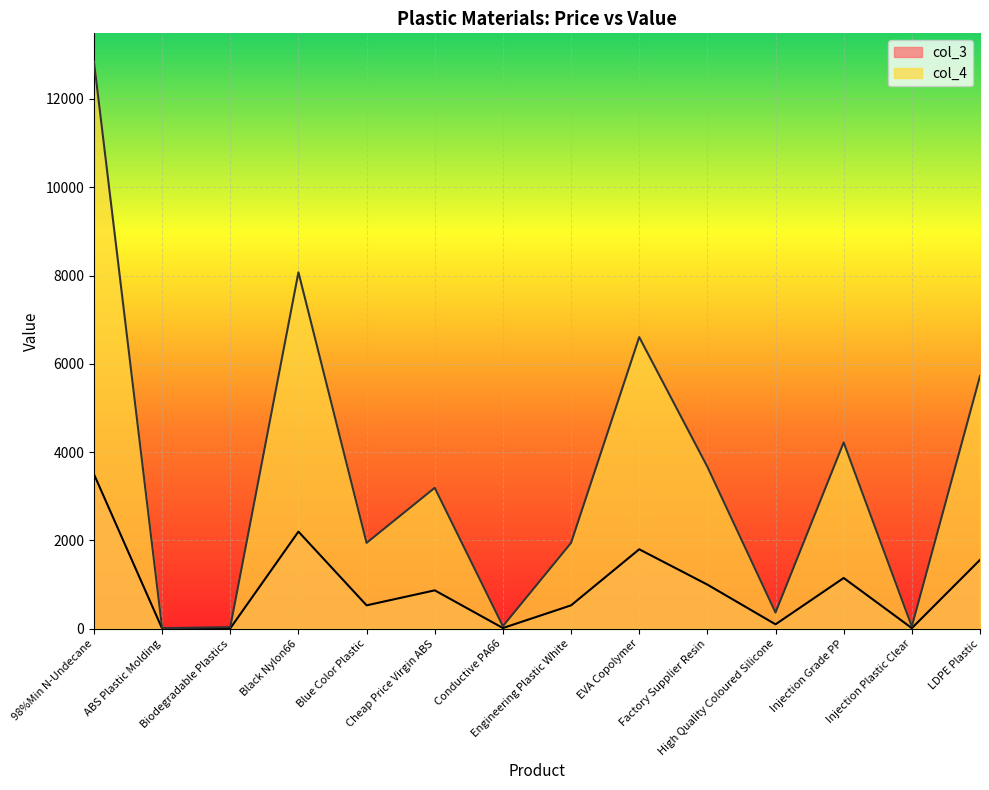

What is the label of the 9th point from the left?

EVA Copolymer